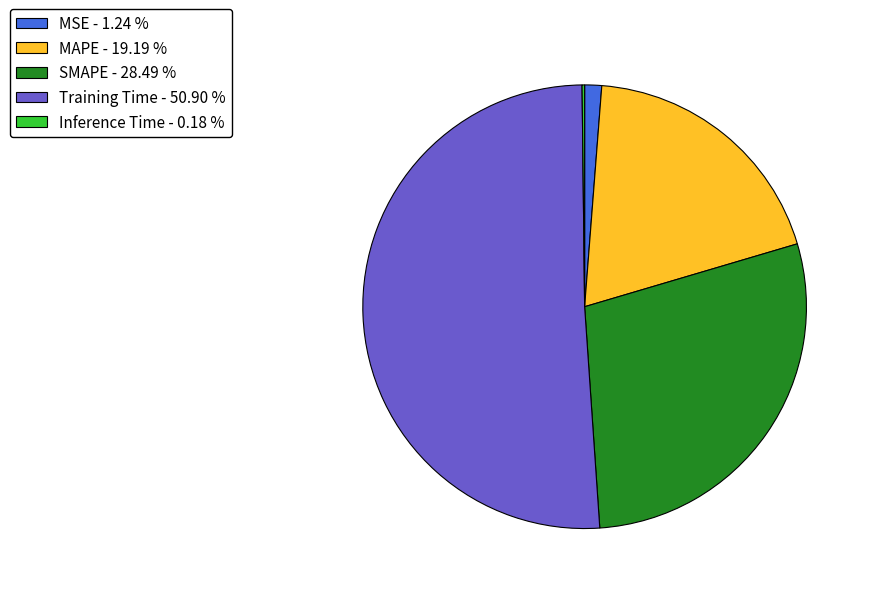

Which has a higher value, SMAPE or MSE?

SMAPE